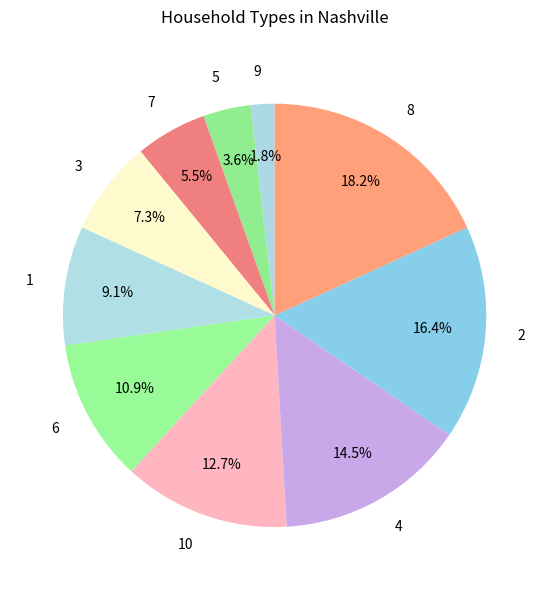

What percentage is NOT represented by 8?

81.8%